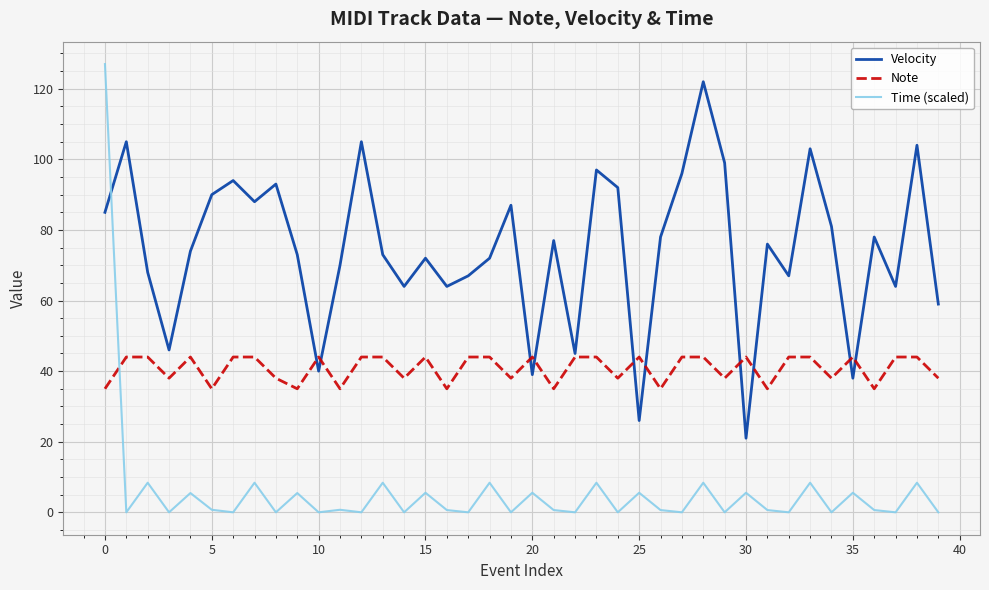

Which series has the largest range (max minus min)?

Time (scaled)